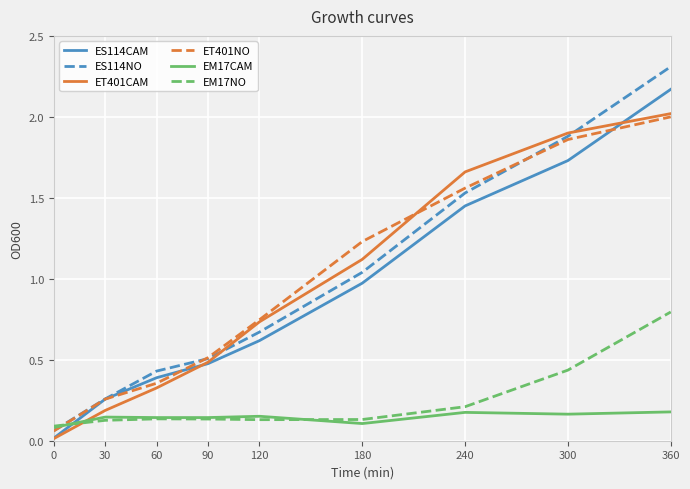

The value of EM17CAM at 120 is 0.3. True or false?

False